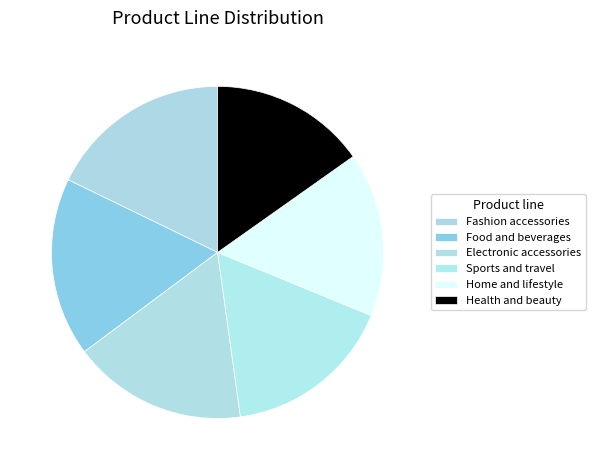

What is the largest slice in the pie chart?

Fashion accessories